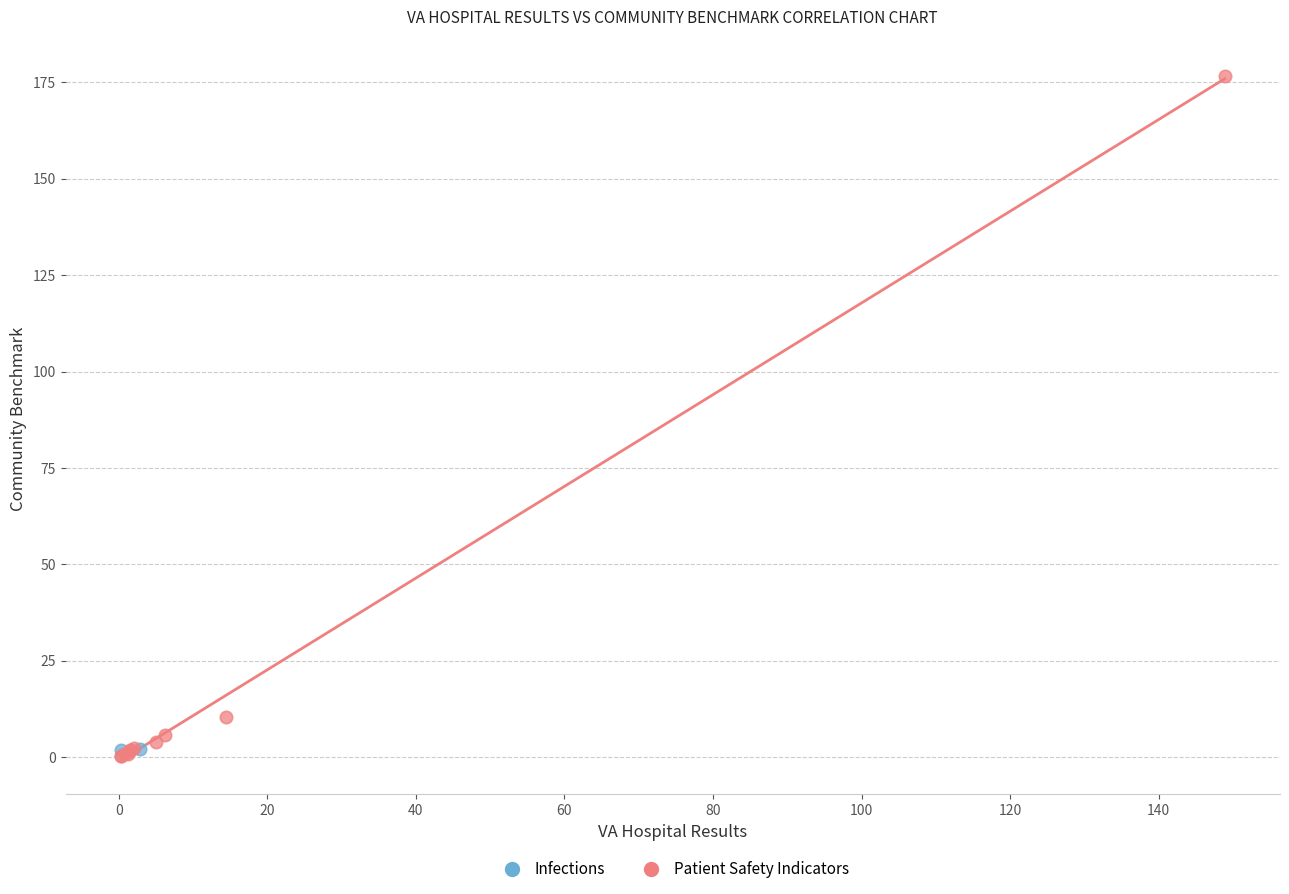

What are all the series names shown in the legend?

Infections, Patient Safety Indicators